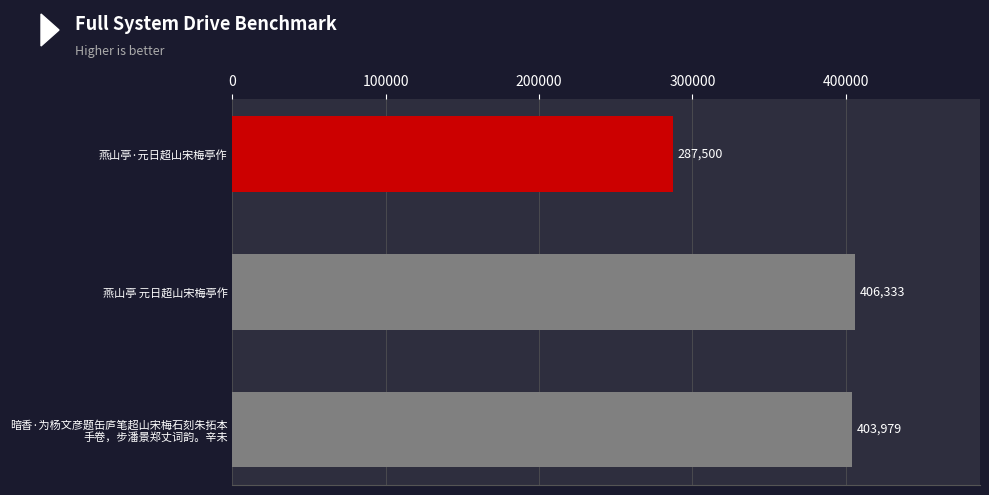

Reading top to bottom, extract all data points from this chart.

287500	406333	403979